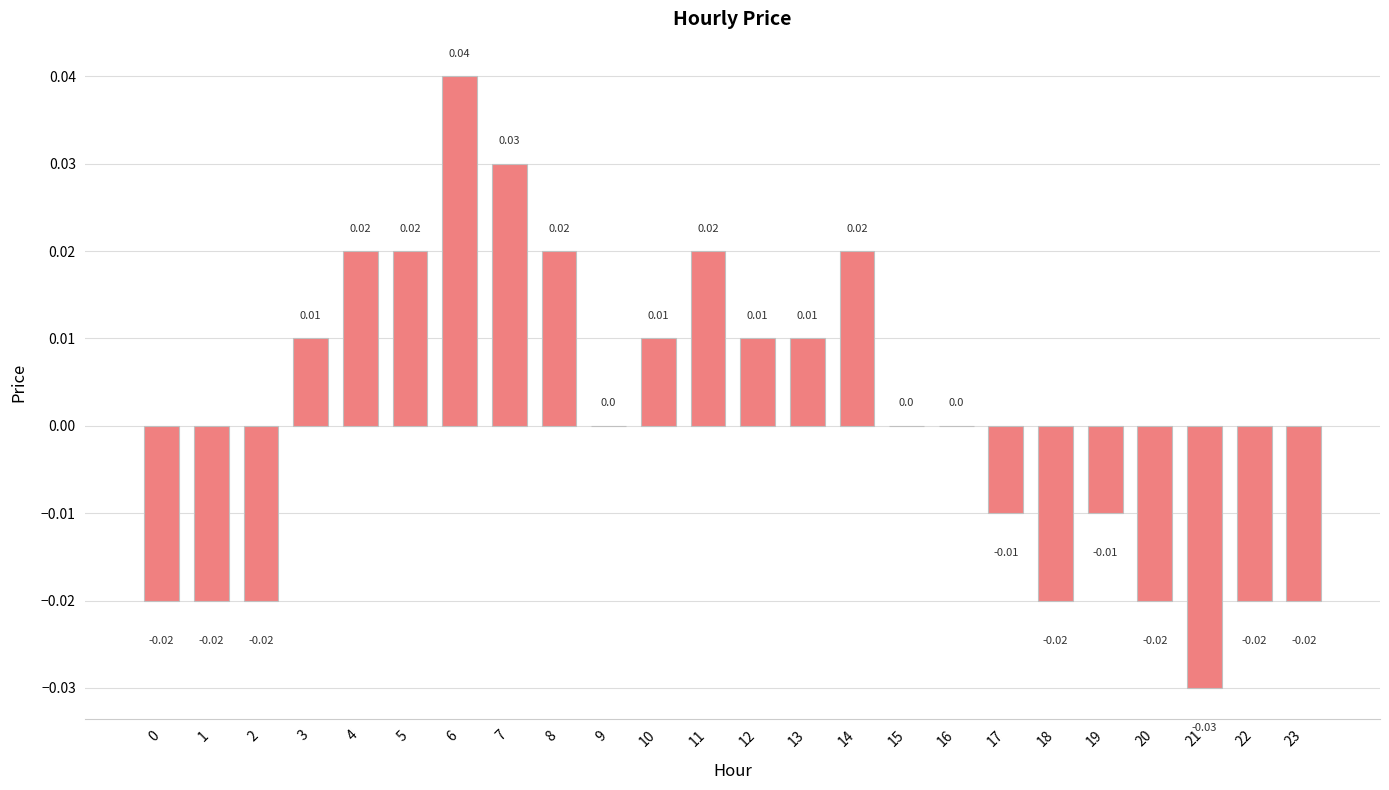

Between 12 and 11, which is larger?

11